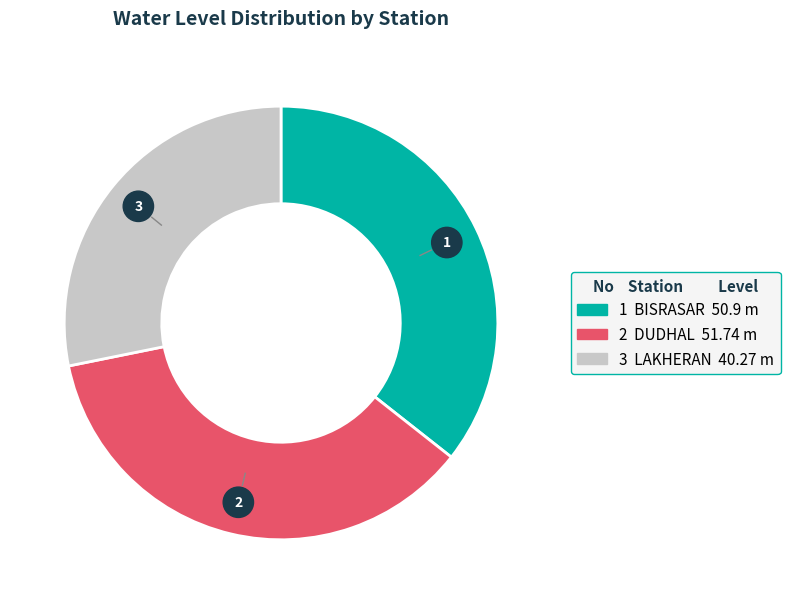

Count the number of slices in the pie.

3